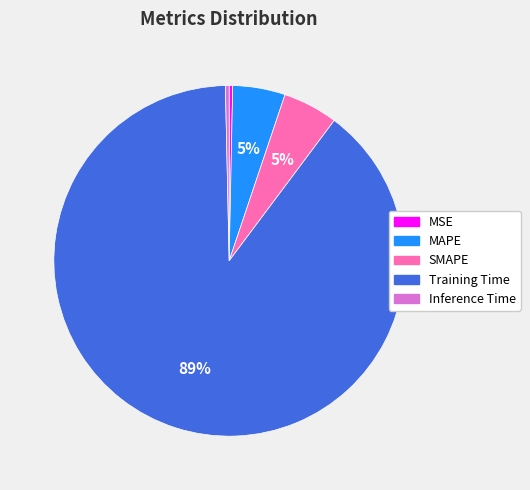

Does Training Time represent more than half of the total?

Yes